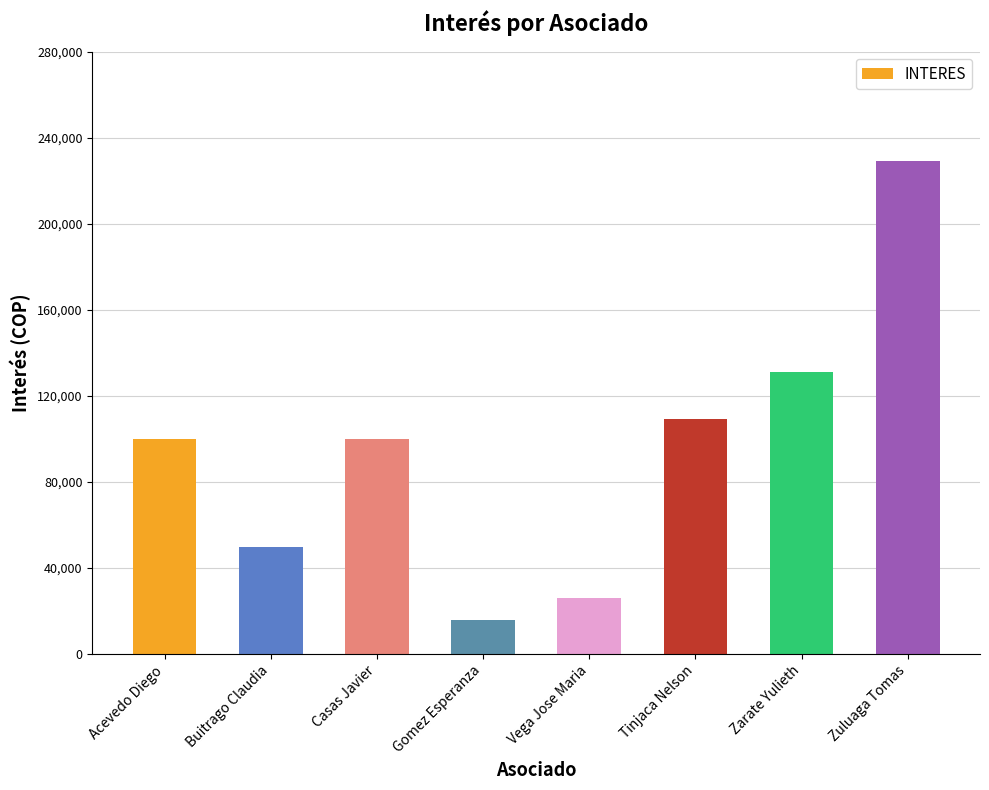

What is the approximate value at Tinjaca Nelson?

109375.0